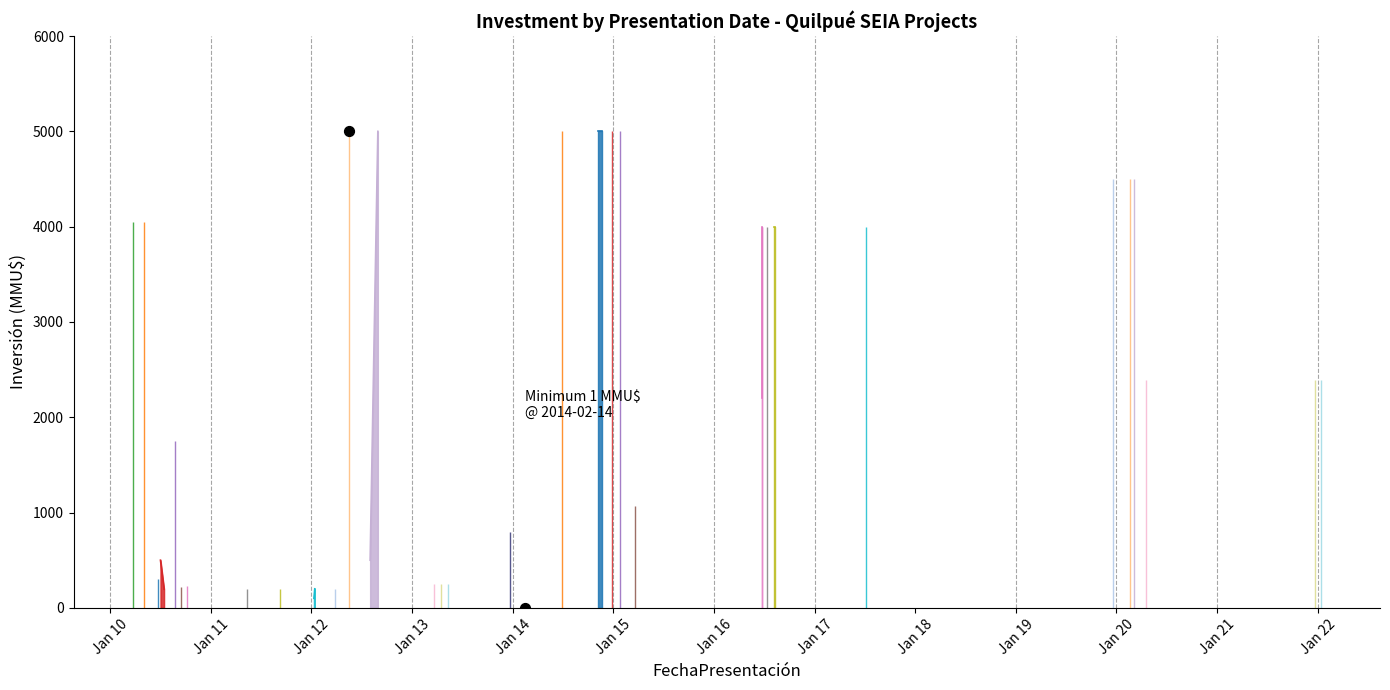

Which has a higher value, 11/01/2022 or 03/03/2020?

03/03/2020